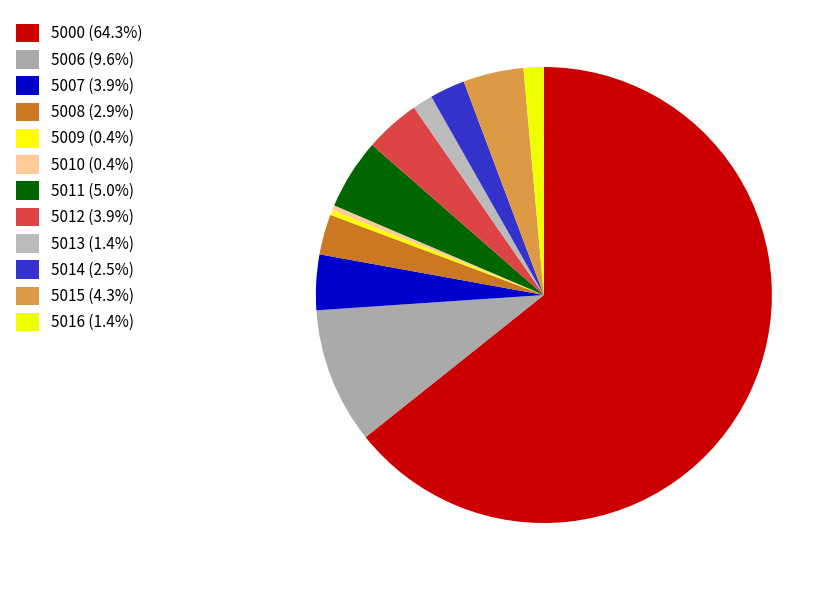

Count the number of slices in the pie.

12